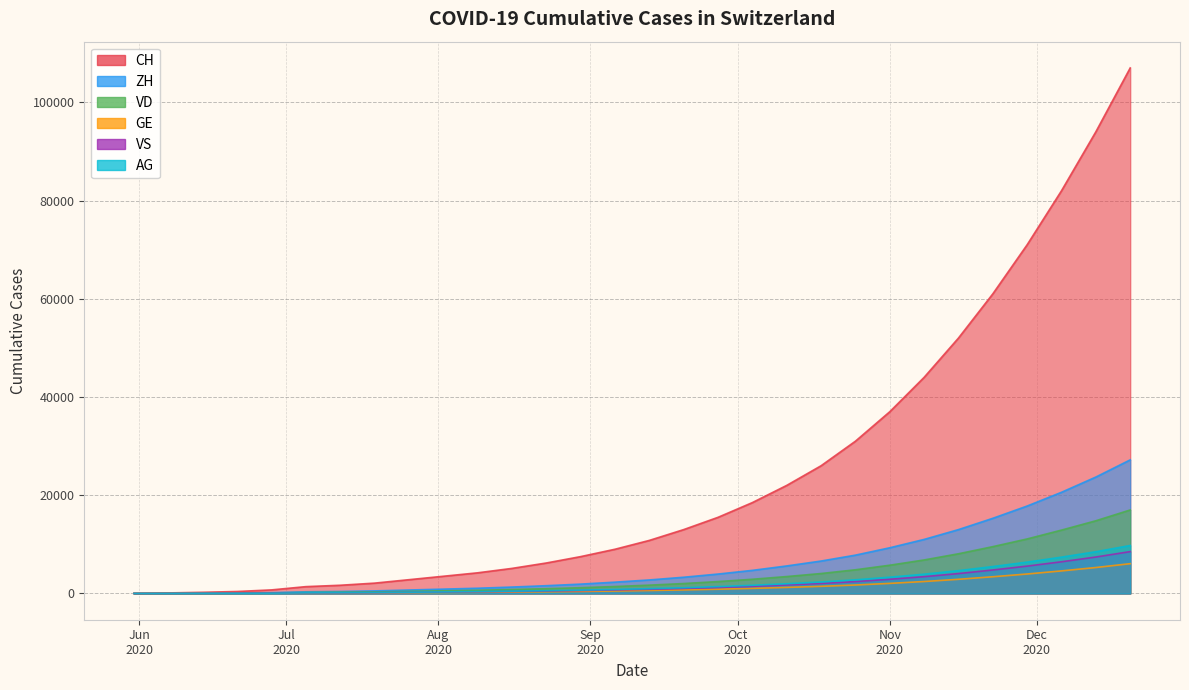

The value of AG at 8 is 386. True or false?

False